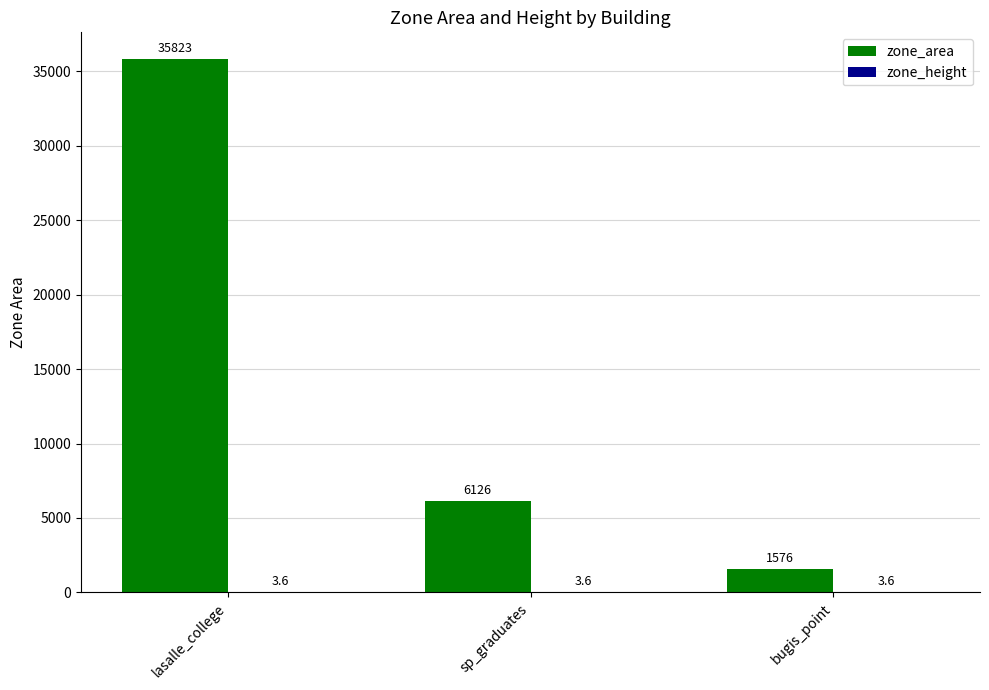

Which series has the largest range (max minus min)?

zone_area